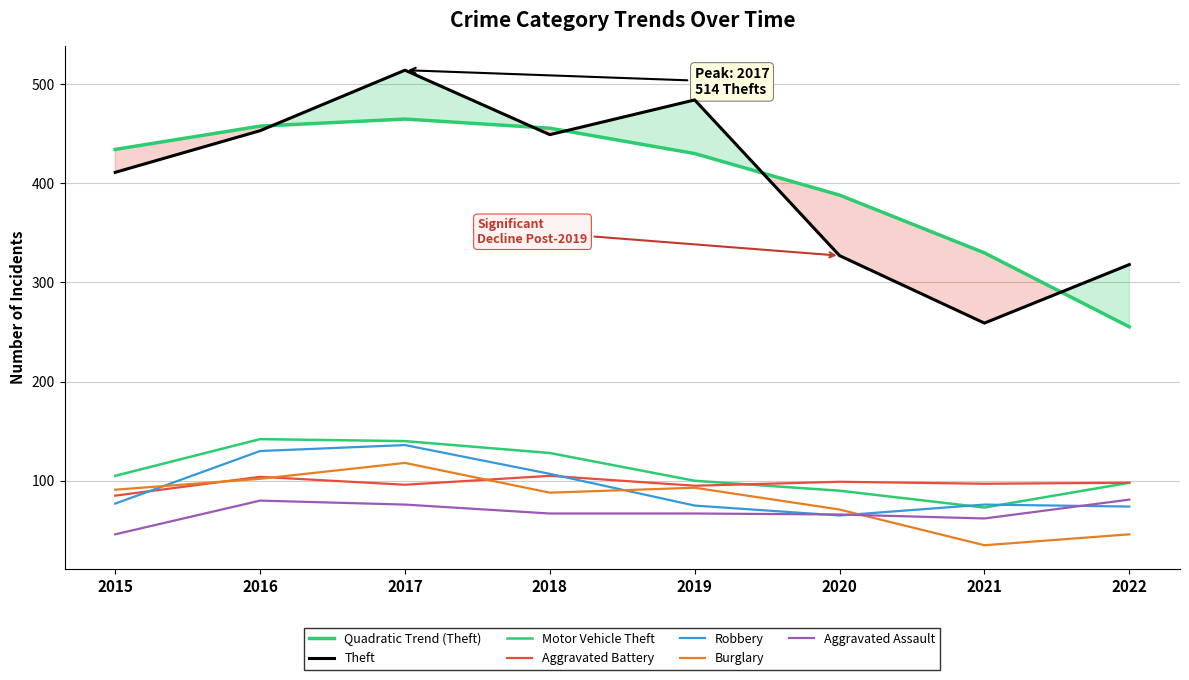

The Robbery series shows 123 at 2022. True or false?

False